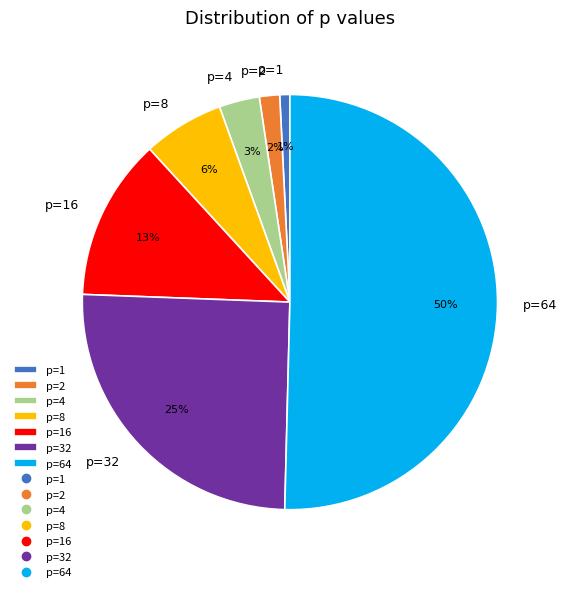

Rank the categories by value from highest to lowest.

p=64, p=32, p=16, p=8, p=4, p=2, p=1